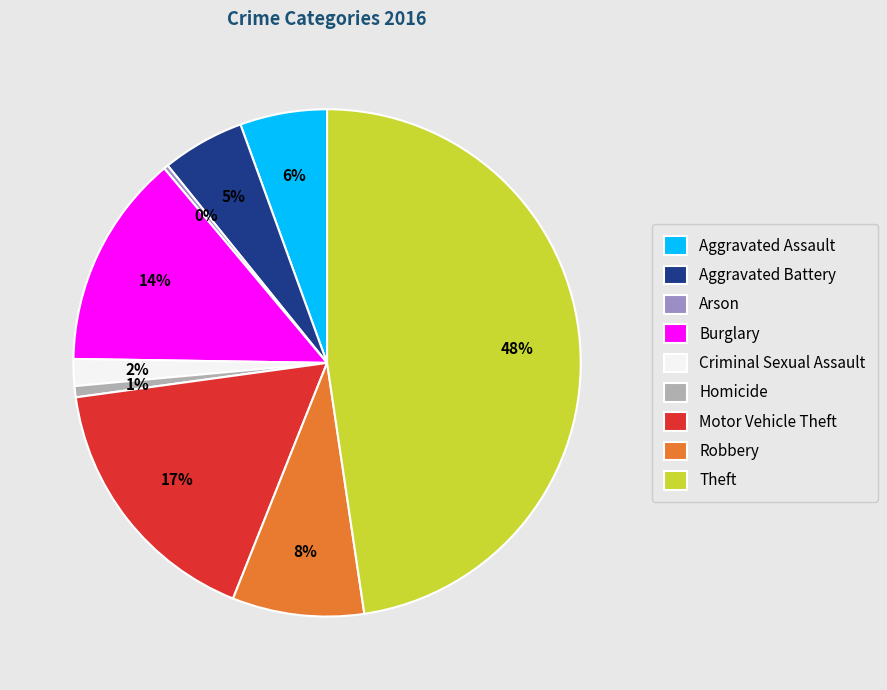

To the nearest percent, what is the combined percentage of Burglary and Arson?

14%